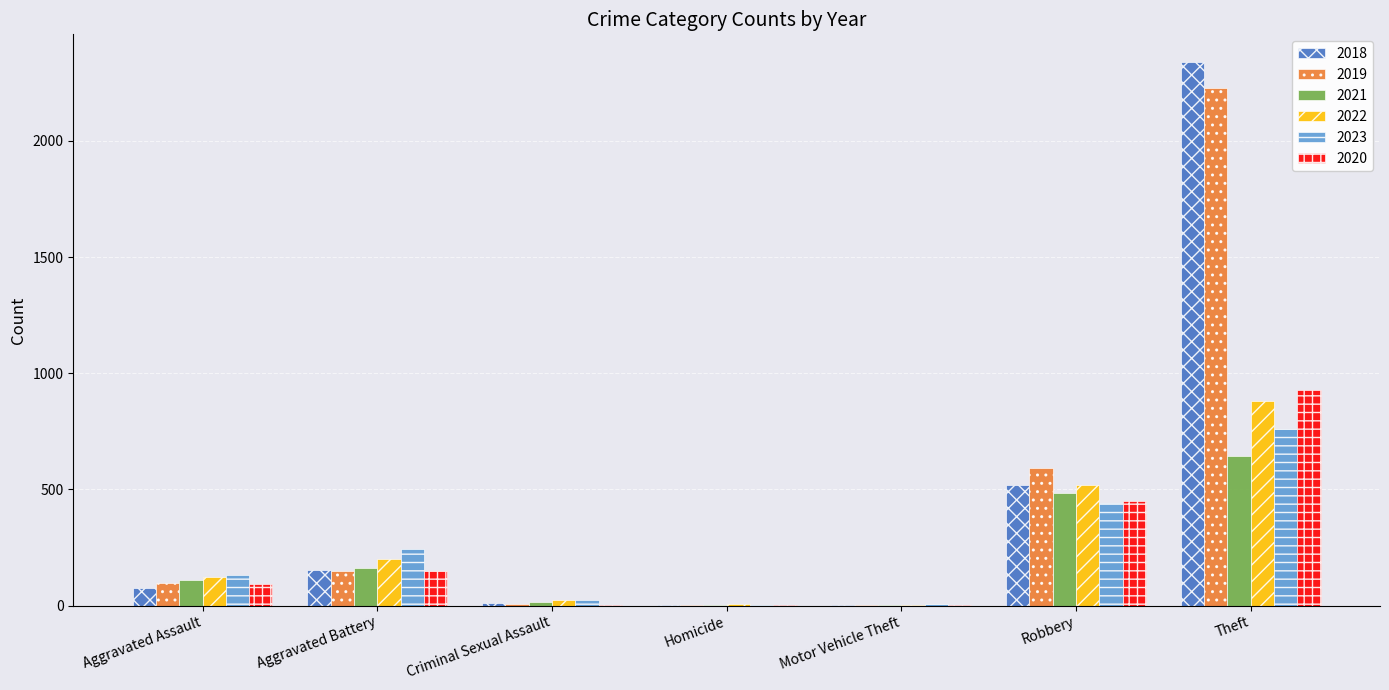

The value of 2023 at Motor Vehicle Theft is 6. True or false?

True